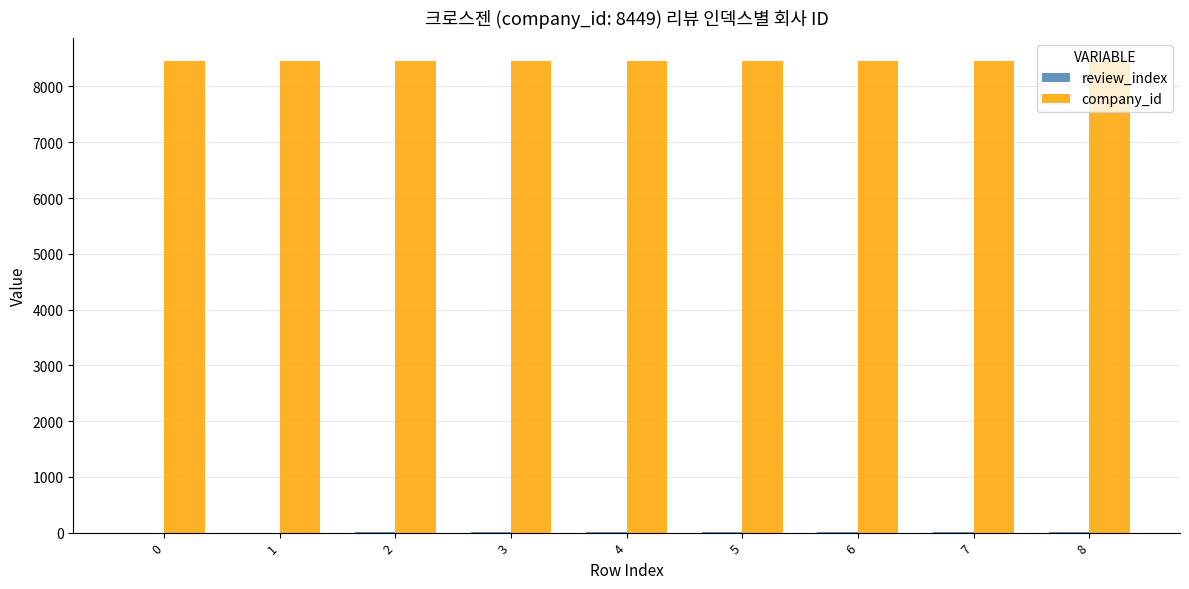

What is the maximum value for company_id?

8449